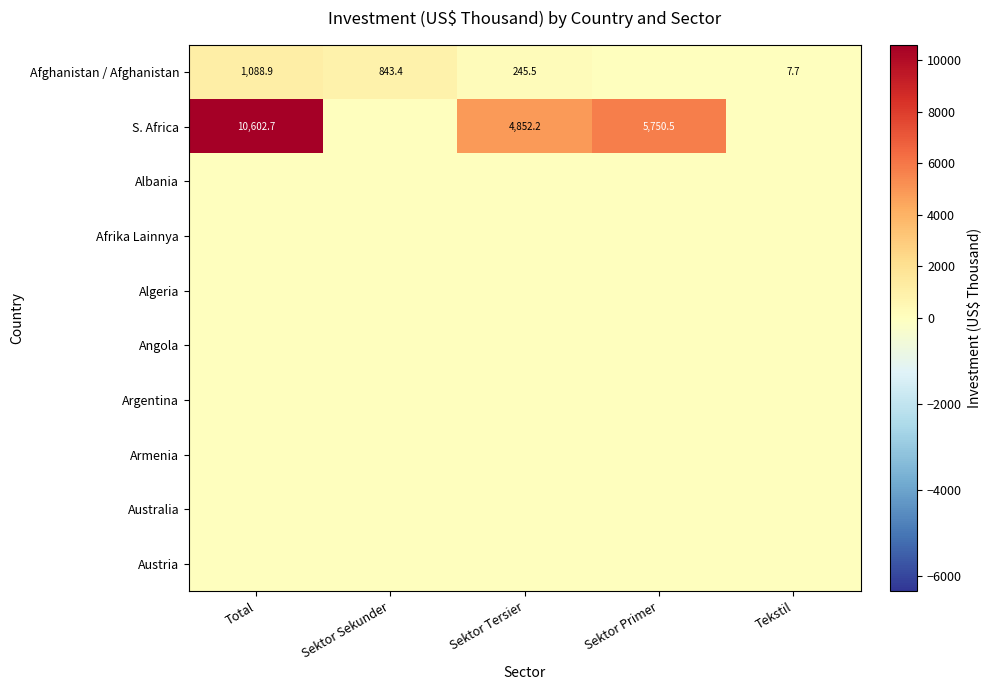

What is the total value across all series at Sektor Tersier?

5097.7